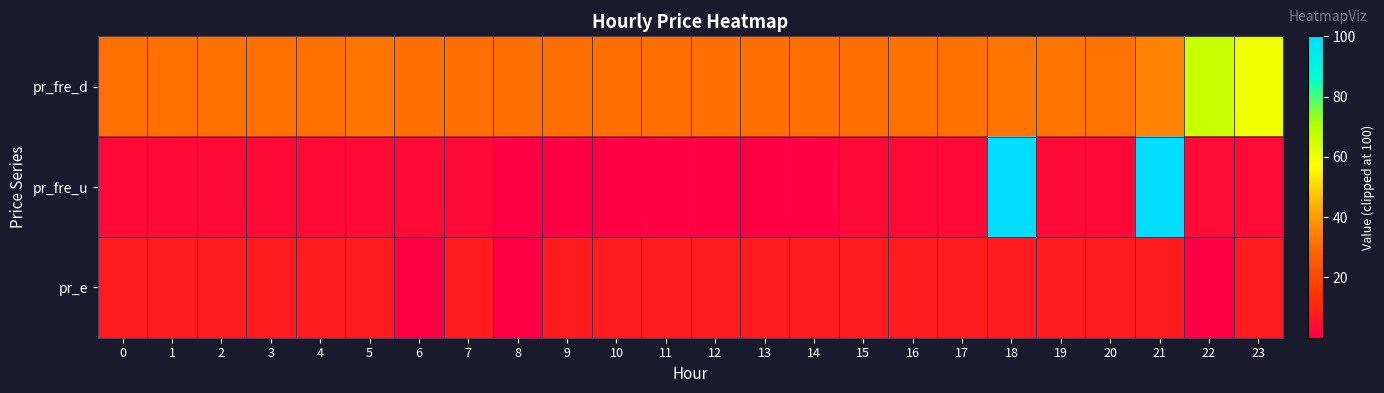

Reading right to left, list all the values displayed in this chart.

pr_fre_d: 23=59.8	22=66.0	21=34.7	20=31.4	19=32.0	18=32.0	17=31.0	16=30.7	15=30.4	14=30.4	13=30.4	12=30.4	11=30.4	10=30.4	9=30.4	8=30.4	7=30.4	6=30.5	5=32.0	4=30.9	3=30.9	2=30.9	1=30.9	0=30.9
pr_fre_u: 23=3.2	22=3.2	21=100.0	20=2.7	19=2.8	18=100.0	17=2.7	16=2.7	15=2.5	14=0.0	13=0.0	12=0.0	11=0.0	10=0.0	9=0.0	8=0.0	7=2.5	6=2.7	5=2.7	4=2.7	3=2.7	2=2.7	1=2.7	0=2.7
pr_e: 23=8.0	22=0.0	21=8.0	20=8.0	19=8.0	18=8.0	17=8.0	16=8.0	15=8.0	14=8.0	13=8.0	12=8.0	11=8.0	10=8.0	9=8.0	8=0.0	7=8.0	6=0.0	5=8.0	4=8.0	3=8.0	2=8.0	1=8.0	0=8.0